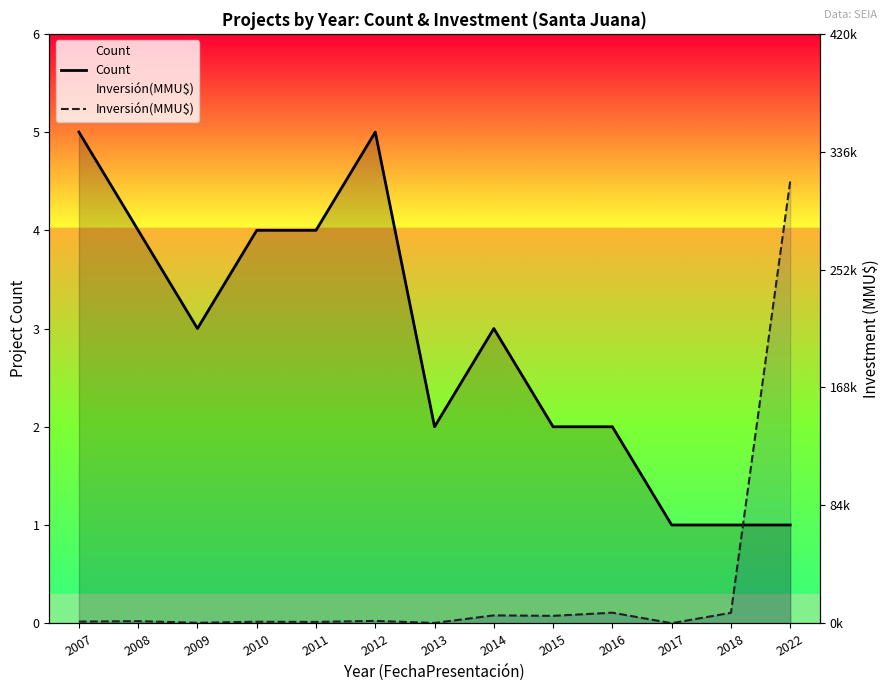

At which category does Inversión(MMU$) reach its first local peak?

2008